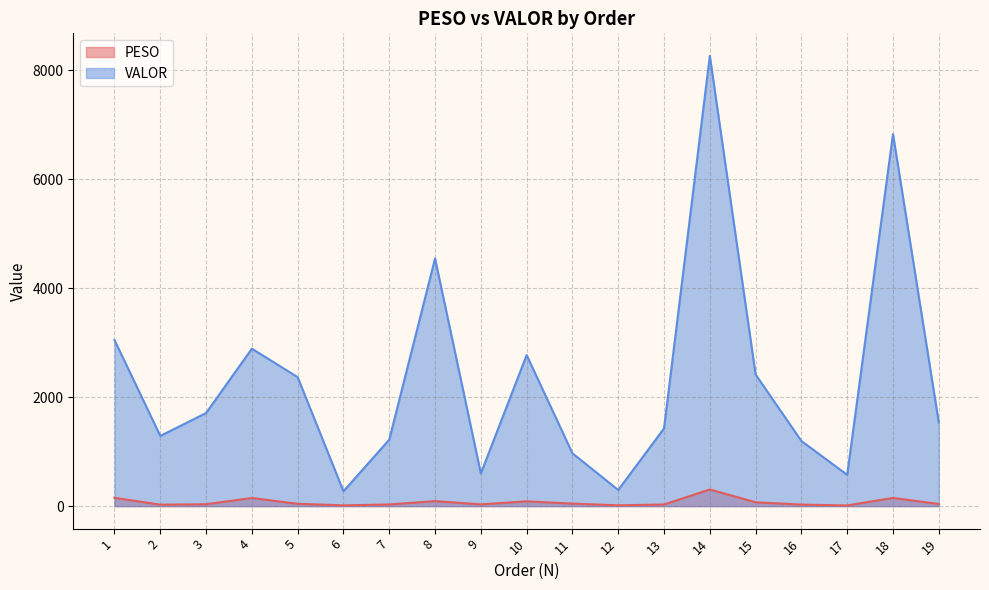

The value of PESO at 17 is 19.3. True or false?

False